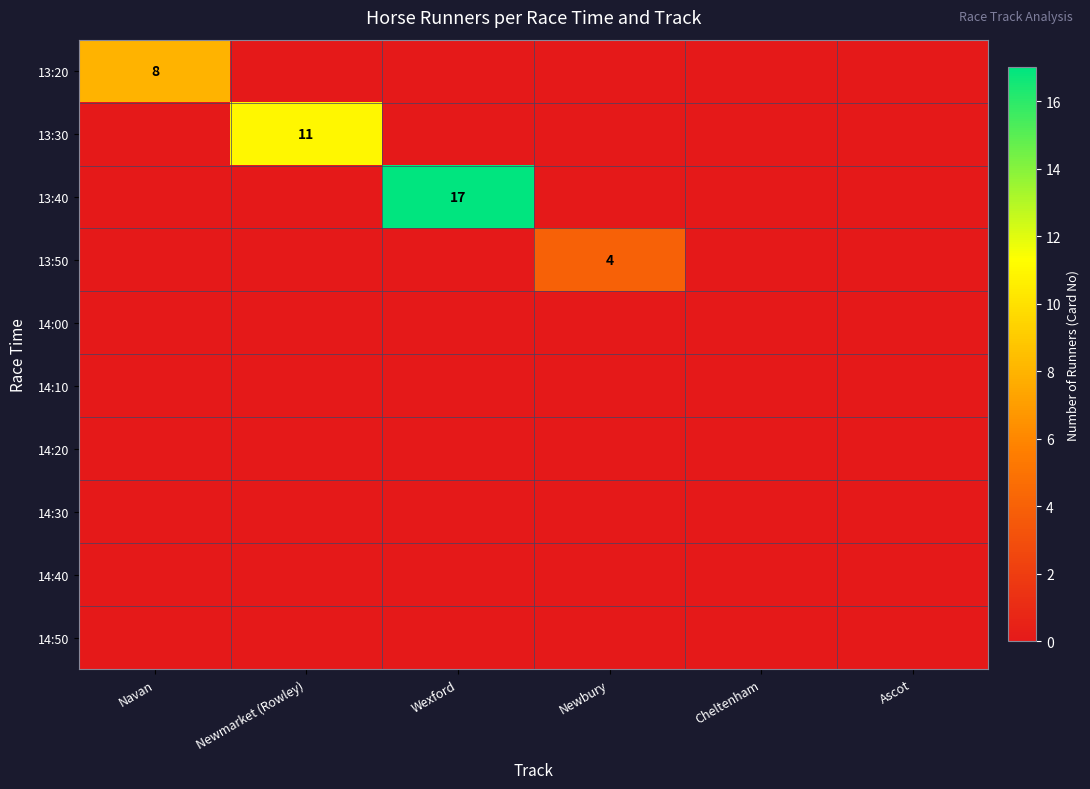

Rank the categories by 13:50 value from lowest to highest.

Navan, Newmarket (Rowley), Wexford, Cheltenham, Ascot, Newbury